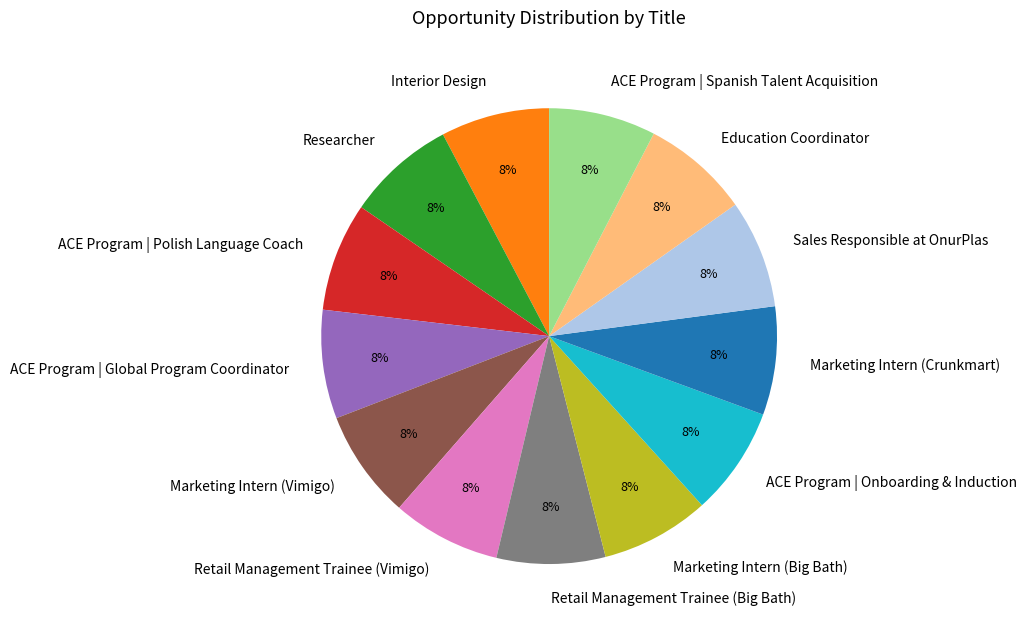

How many segments does this pie chart have?

13